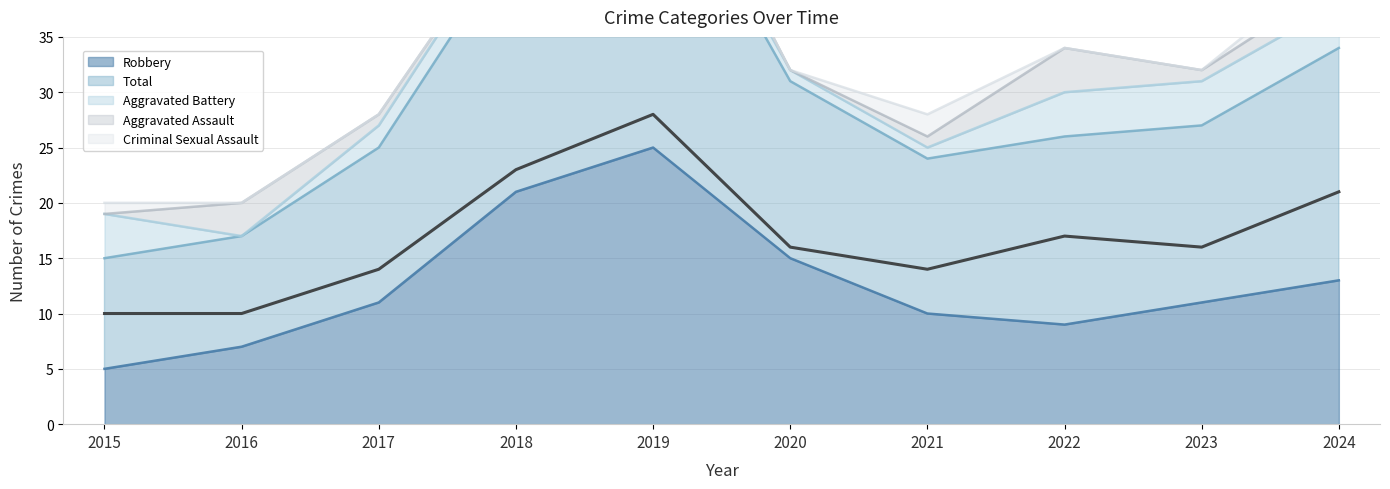

Is it true that Robbery equals 7 at 2016?

True